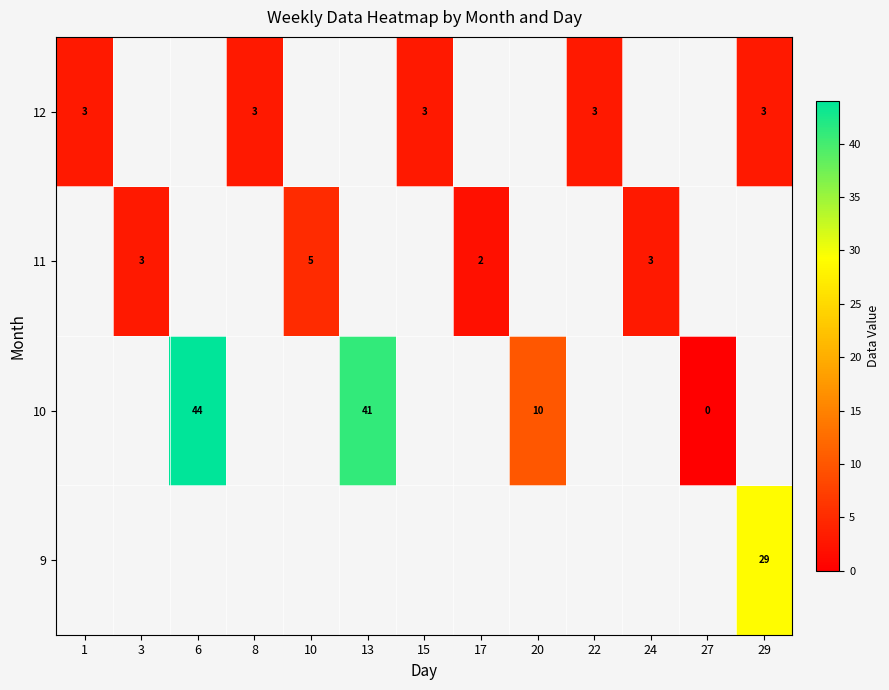

How many distinct data groups are displayed?

4